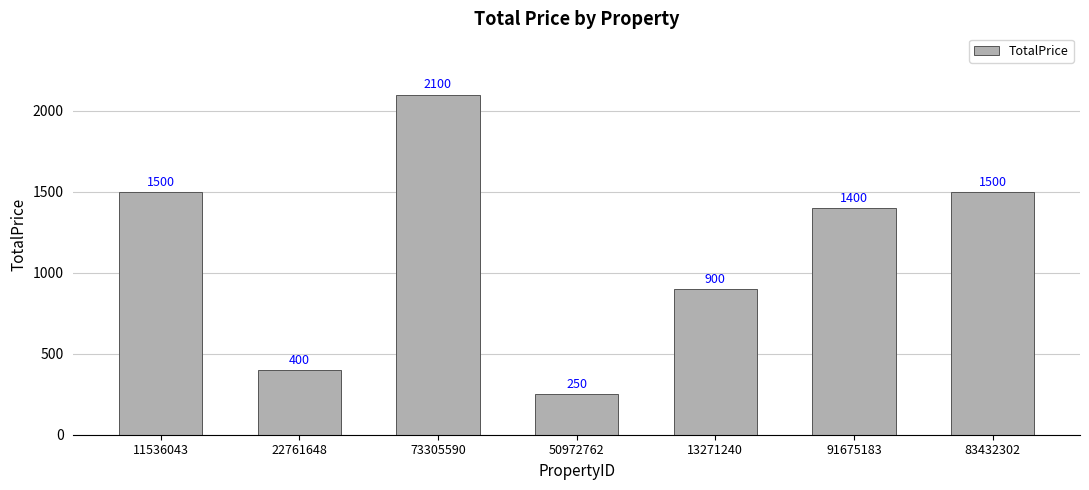

Are the bars horizontal?

No